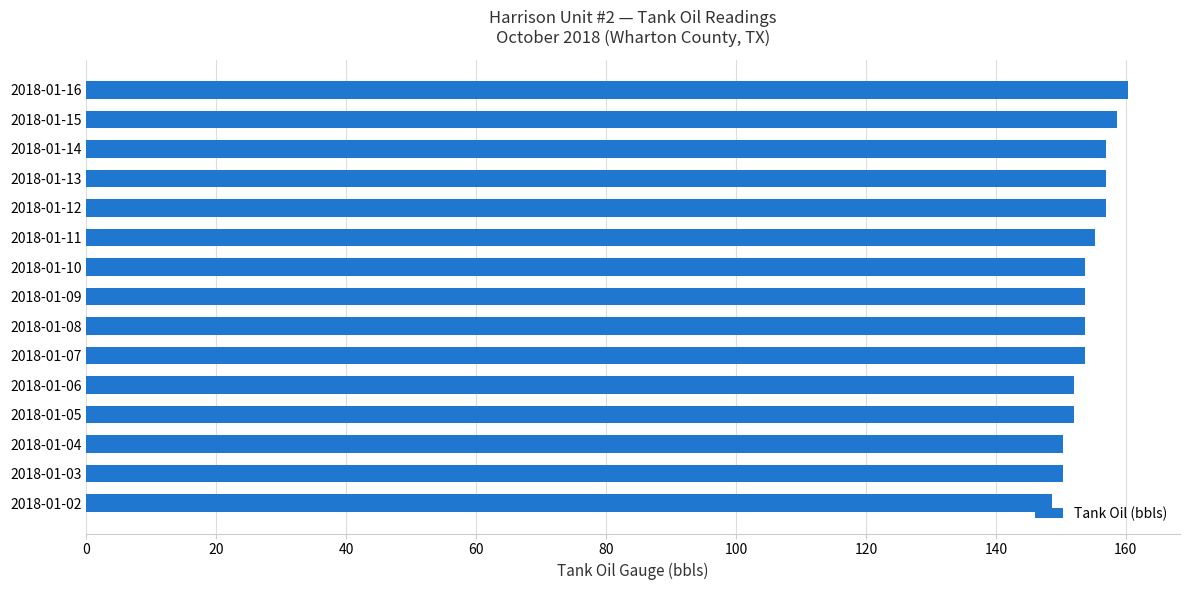

What is the minimum value shown in the chart?

148.6